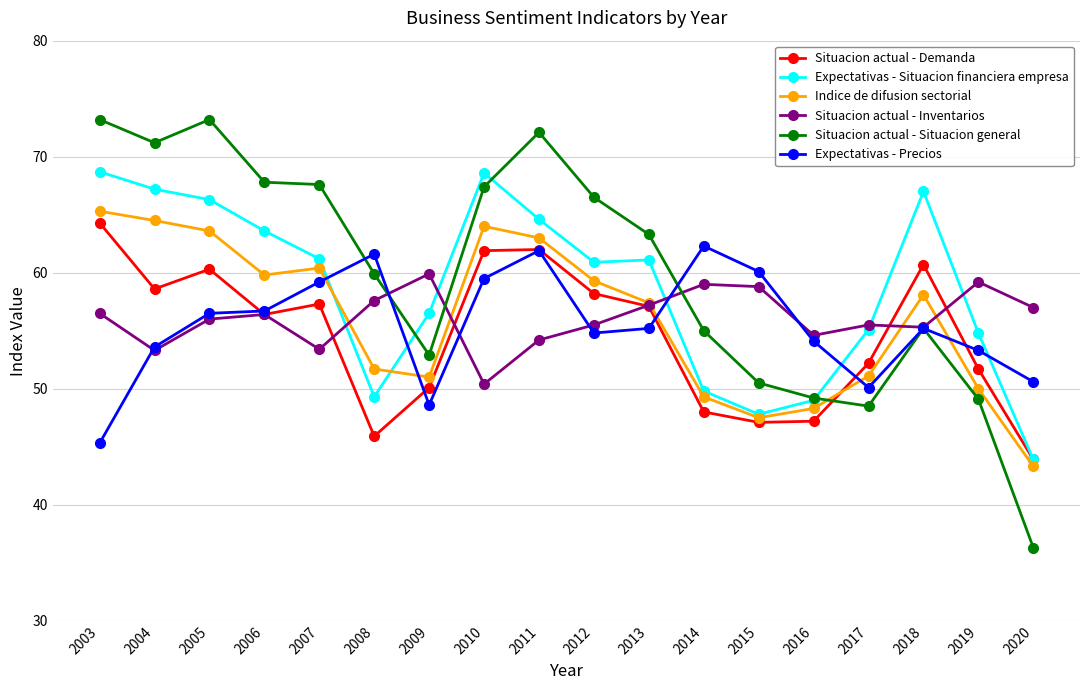

How many lines are shown in the chart?

6